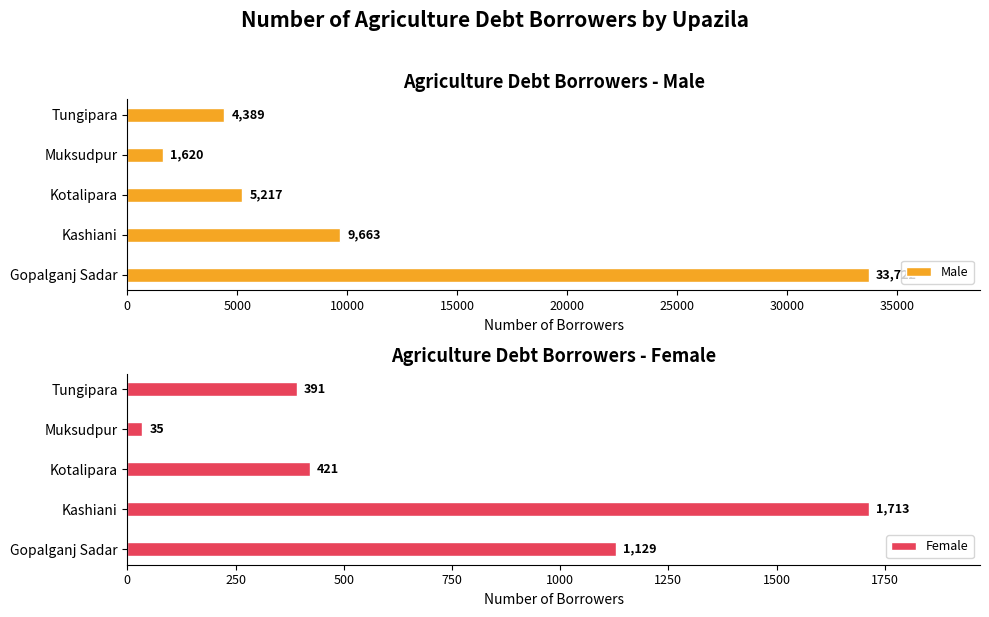

Rank the categories by Male value from highest to lowest.

Gopalganj Sadar, Kashiani, Kotalipara, Tungipara, Muksudpur